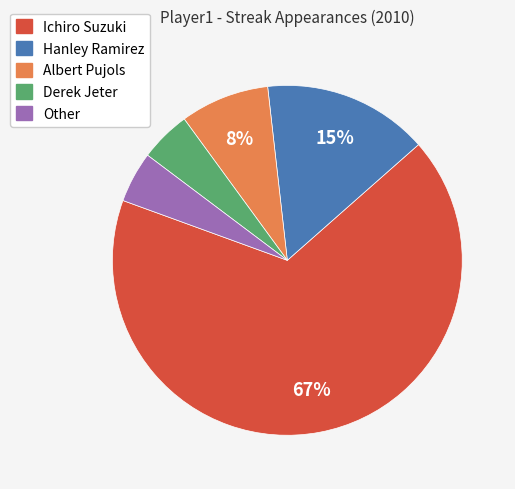

The Derek Jeter slice represents 5% of the pie. True or false?

True